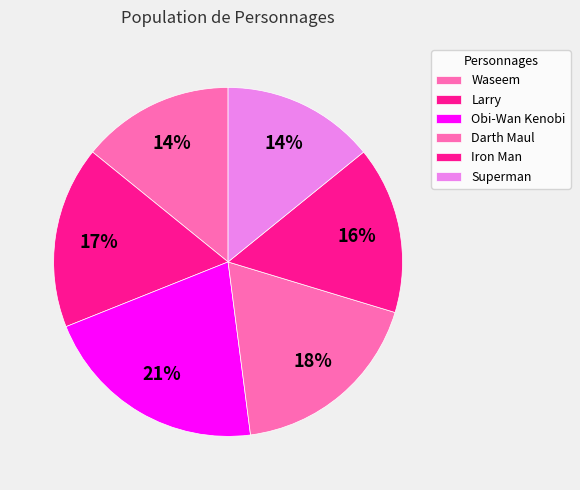

Count the number of slices in the pie.

6